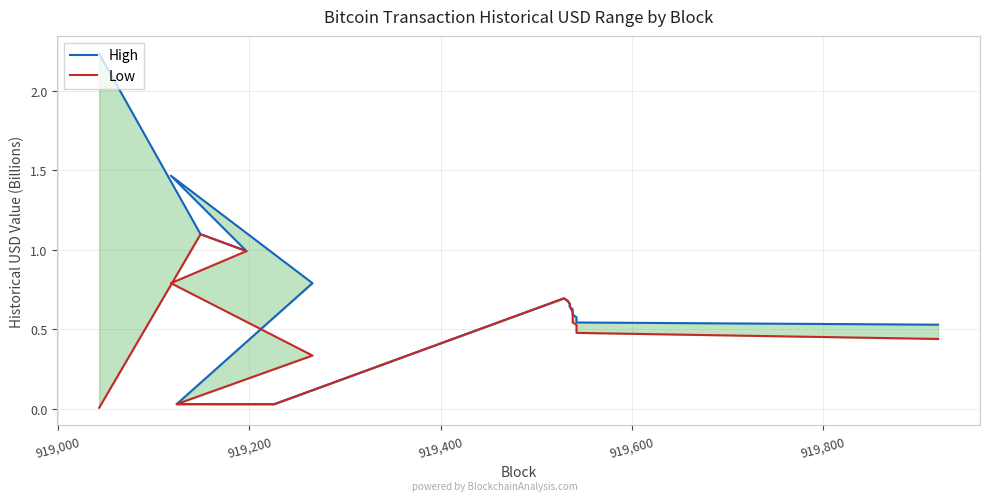

True or false: High and Low cross at least once.

False